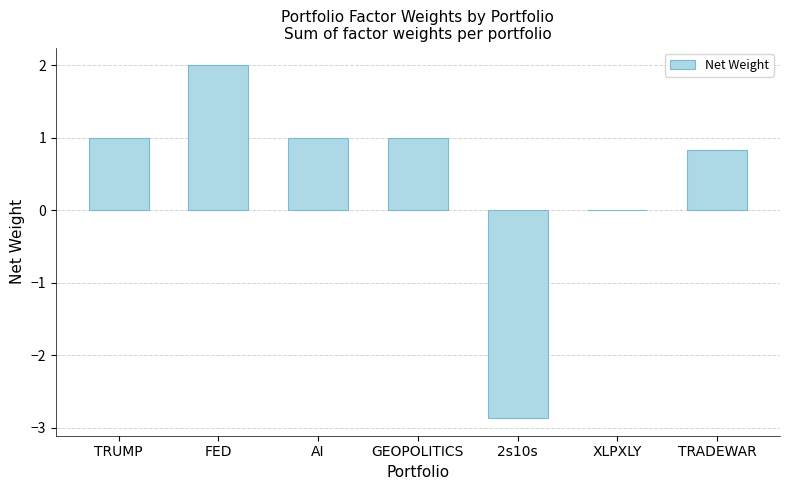

What is the approximate value at FED?

2.0